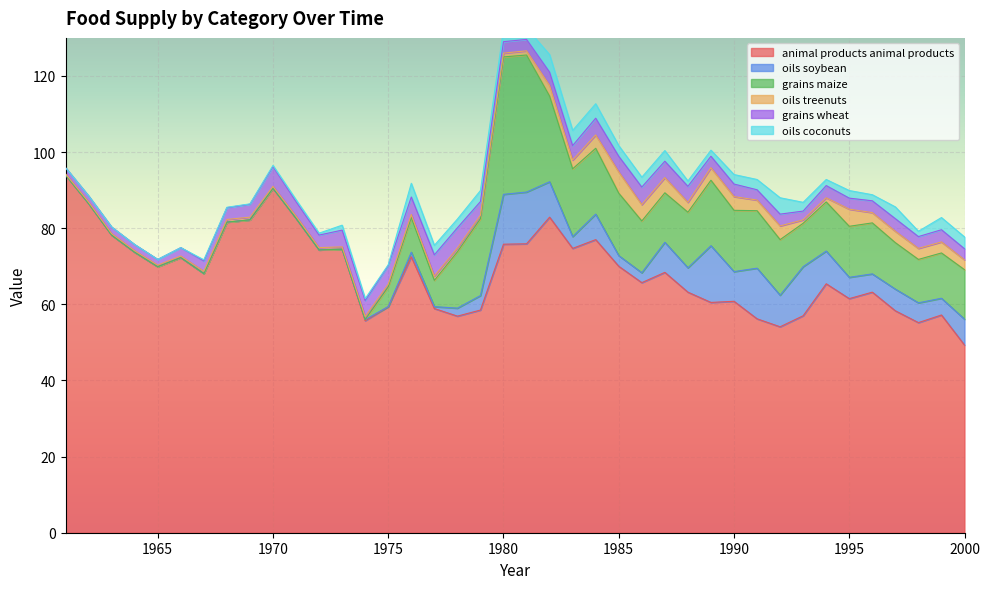

How many data points in animal-products_animal_products are less than 68?

19